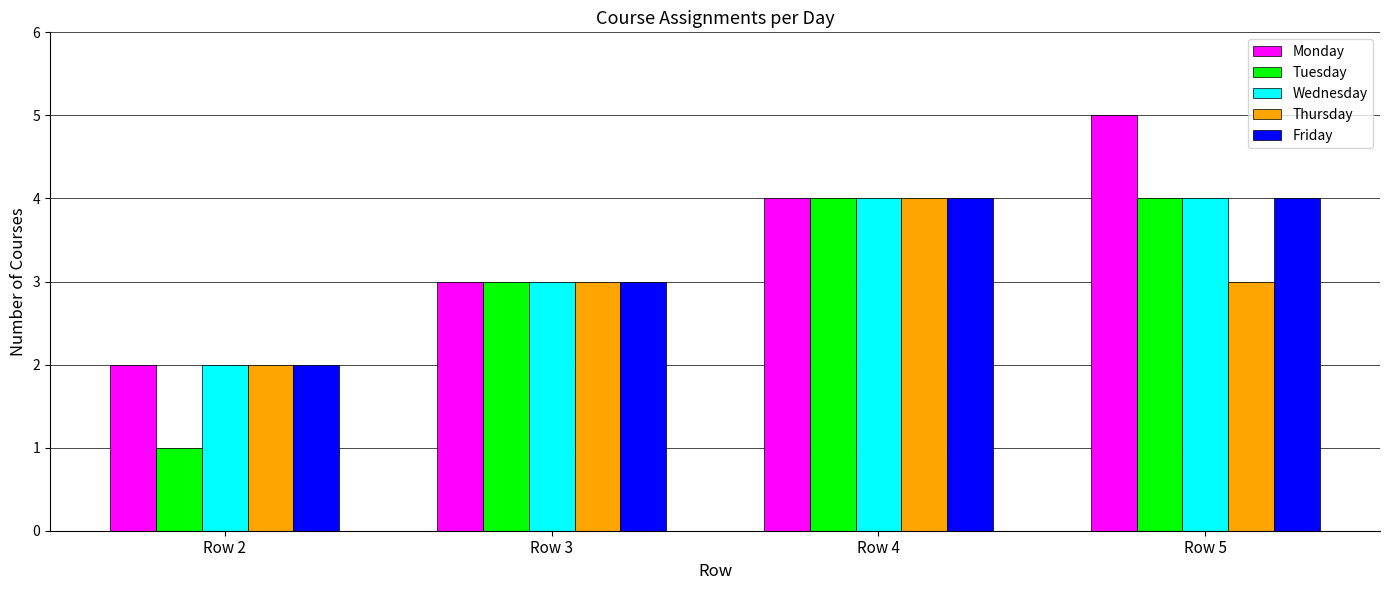

Is it true that Wednesday equals 4 at Row 5?

True